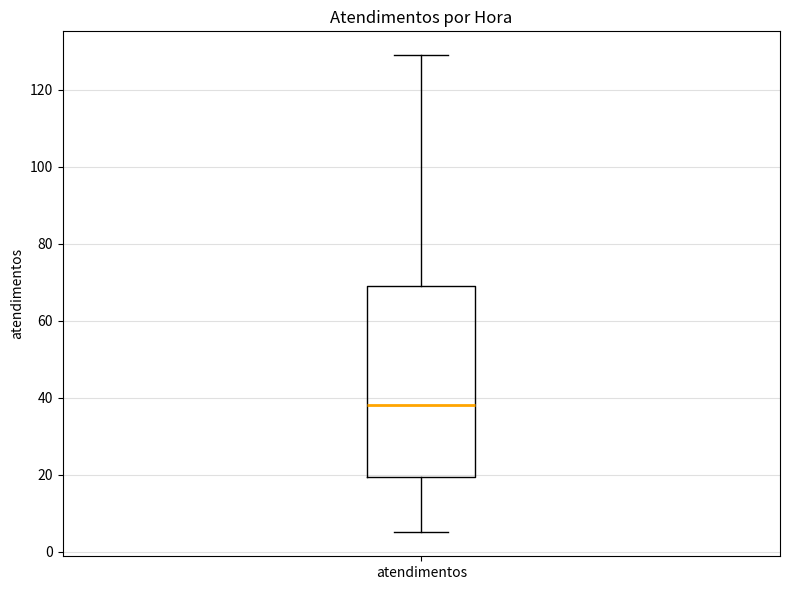

Where does the lower whisker of the box for atendimentos end on the y-axis? The values are not printed on the chart, so give them approximately, as read against the axis.

6